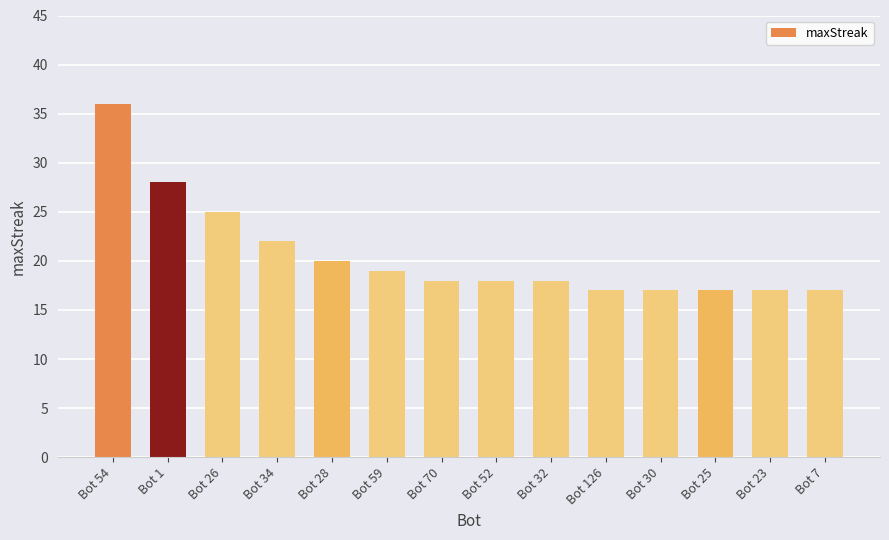

What is the sum of the values at Bot 7 and Bot 30?

34